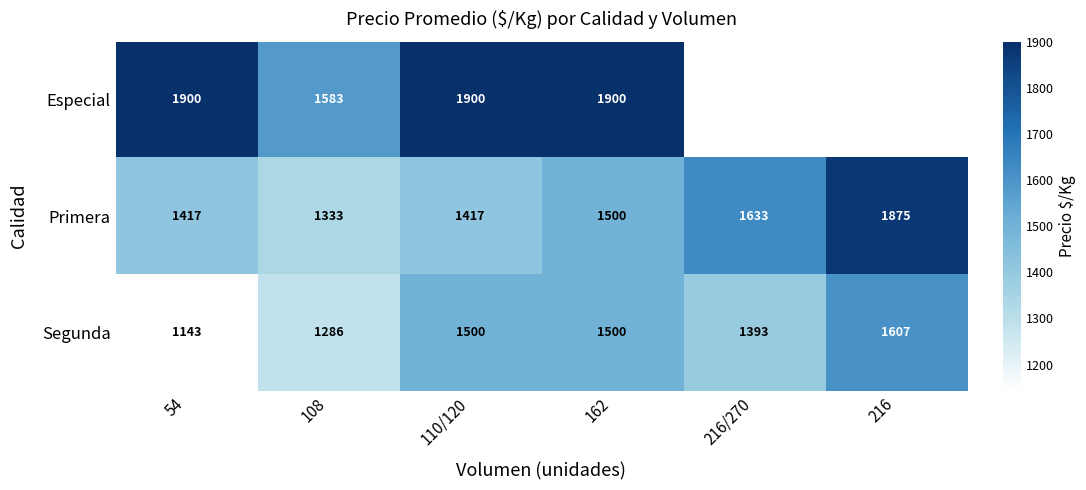

Between 108 and 110/120, which series saw the biggest shift?

Especial